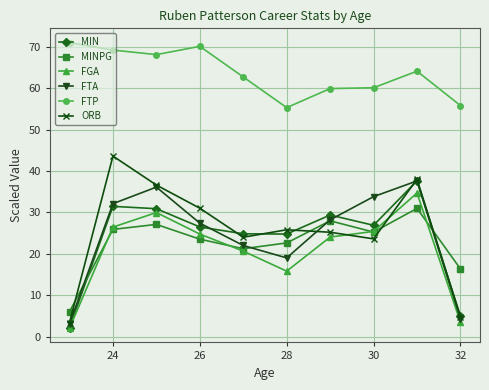

Which series has the largest range (max minus min)?

ORB